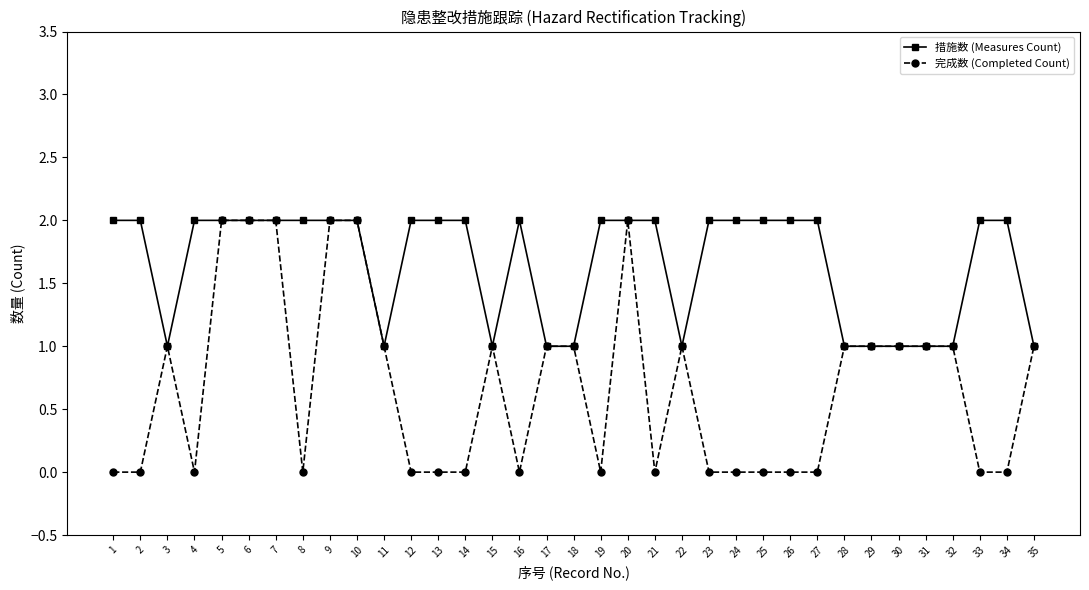

True or false: 措施数 (Measures Count) has a value of 2 at 1.

True